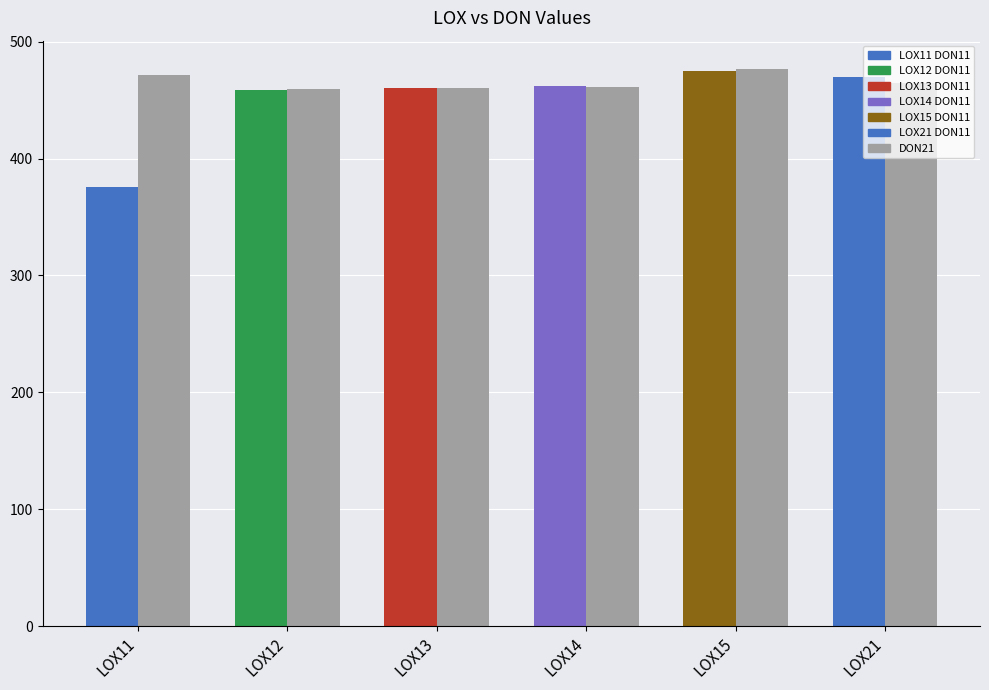

True or false: DON14 has a value of 671.0 at LOX25.

False